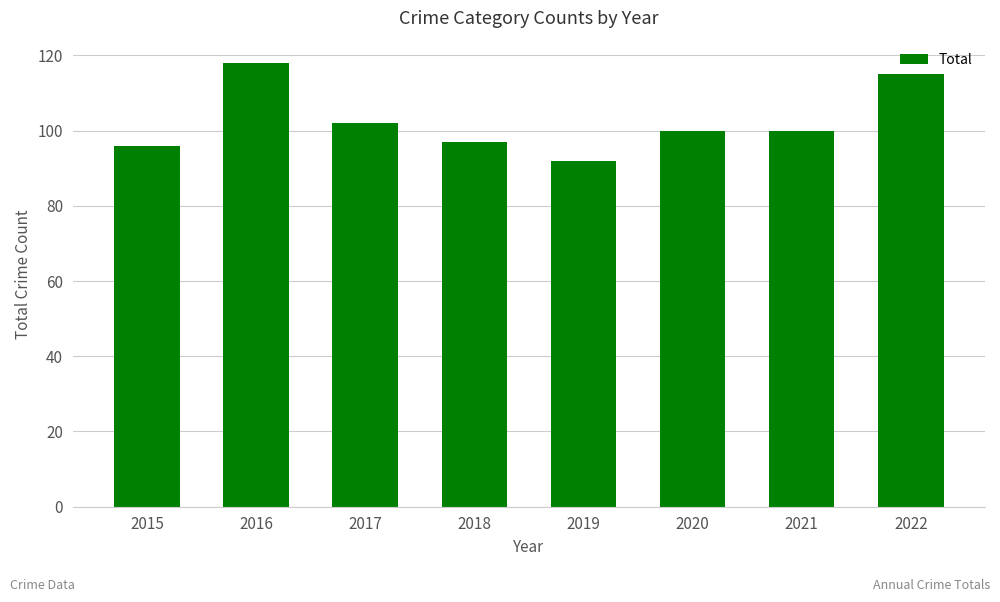

Approximately how many times larger is the value at 2021 compared to 2017?

1.0